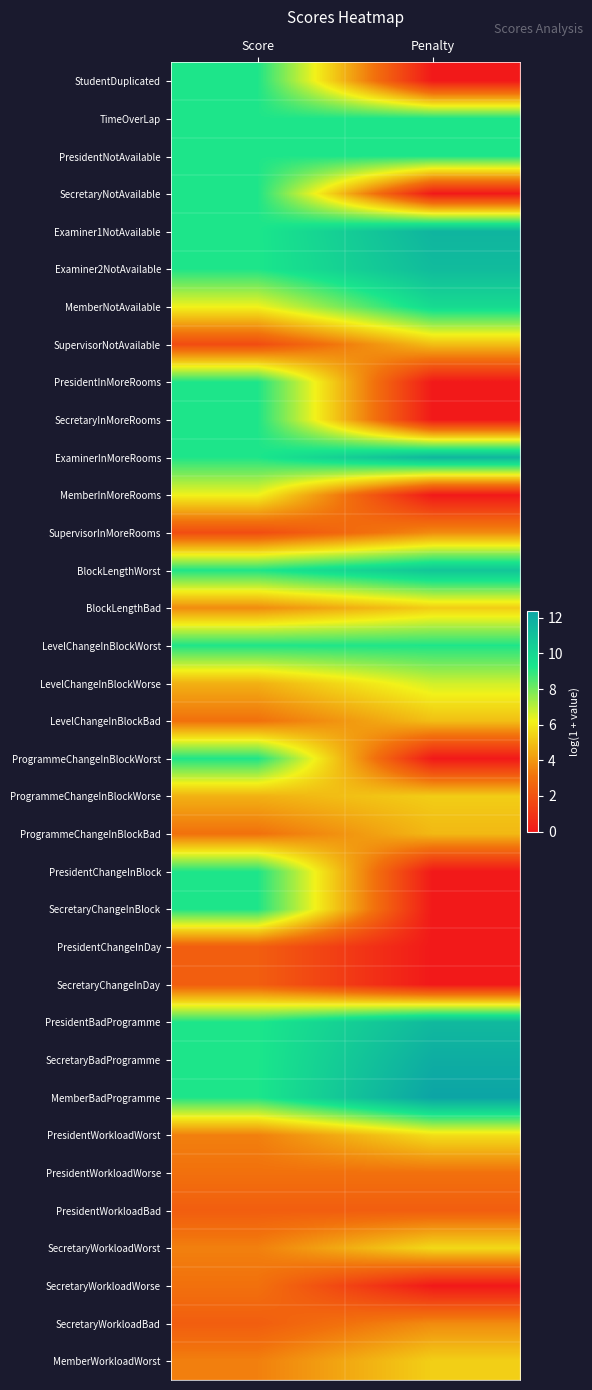

How many series are shown in this chart?

35